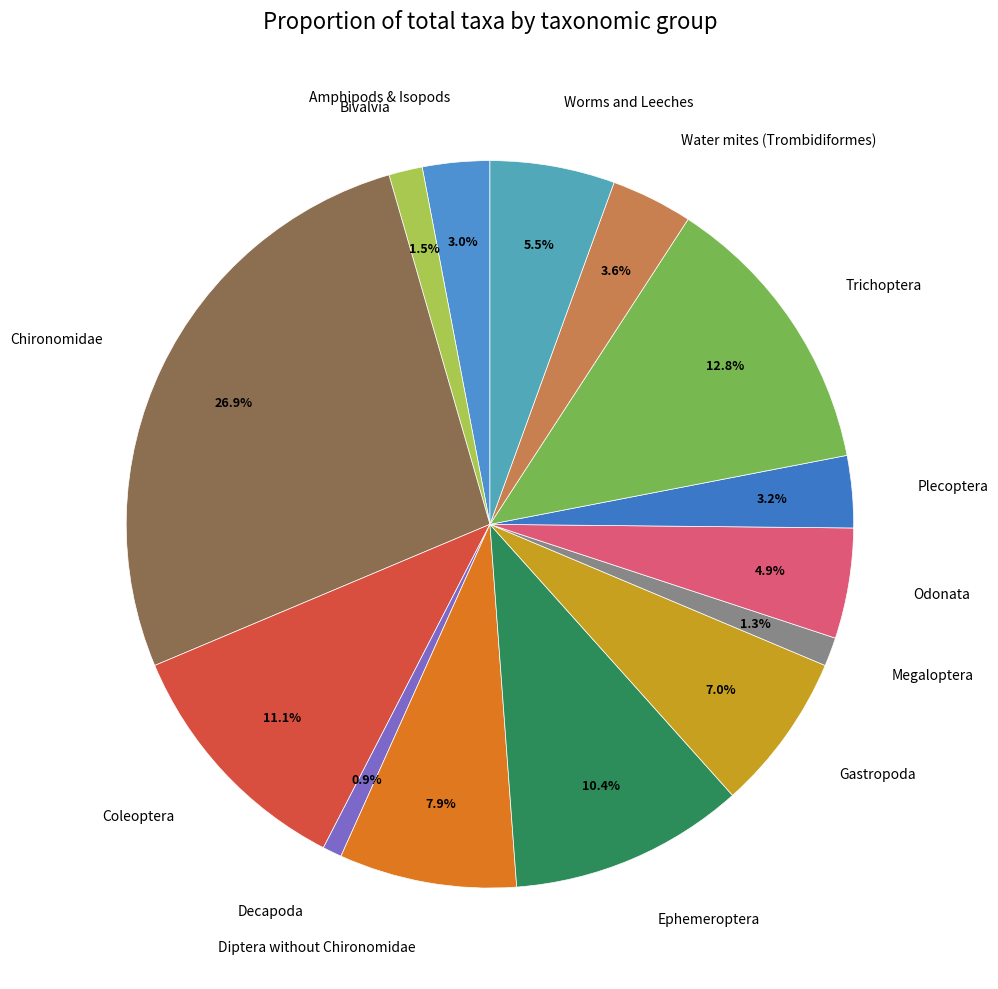

Does any single category account for the majority?

No